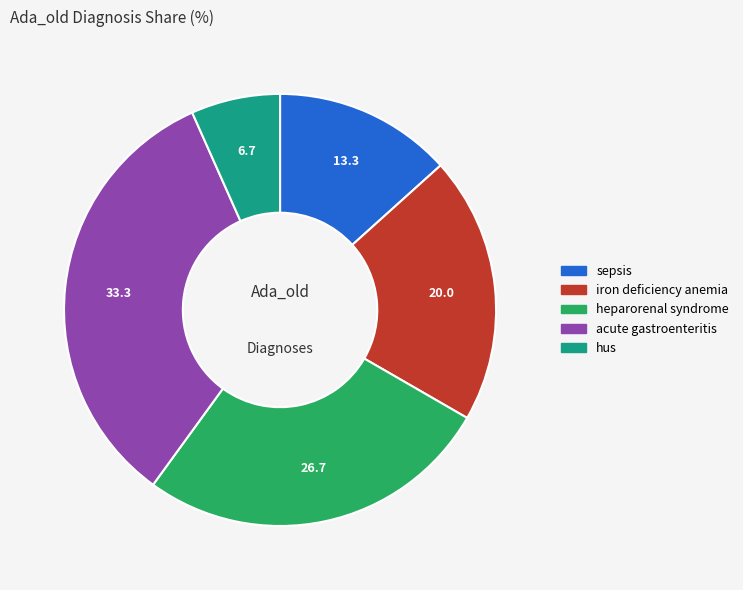

True or false: sepsis accounts for 1% of the total.

False